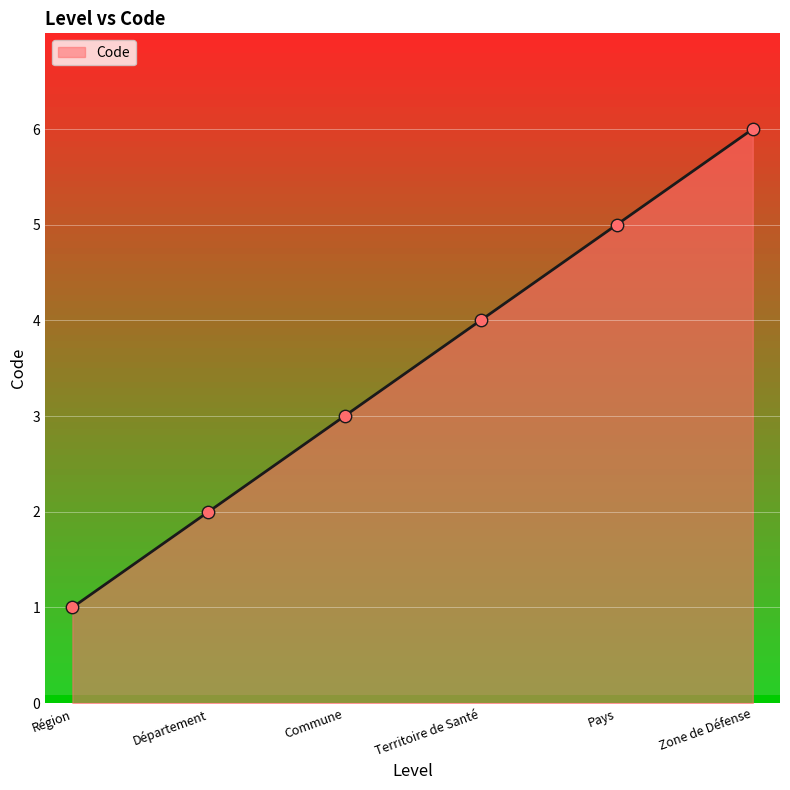

What is the change in value from Commune to Pays?

+2